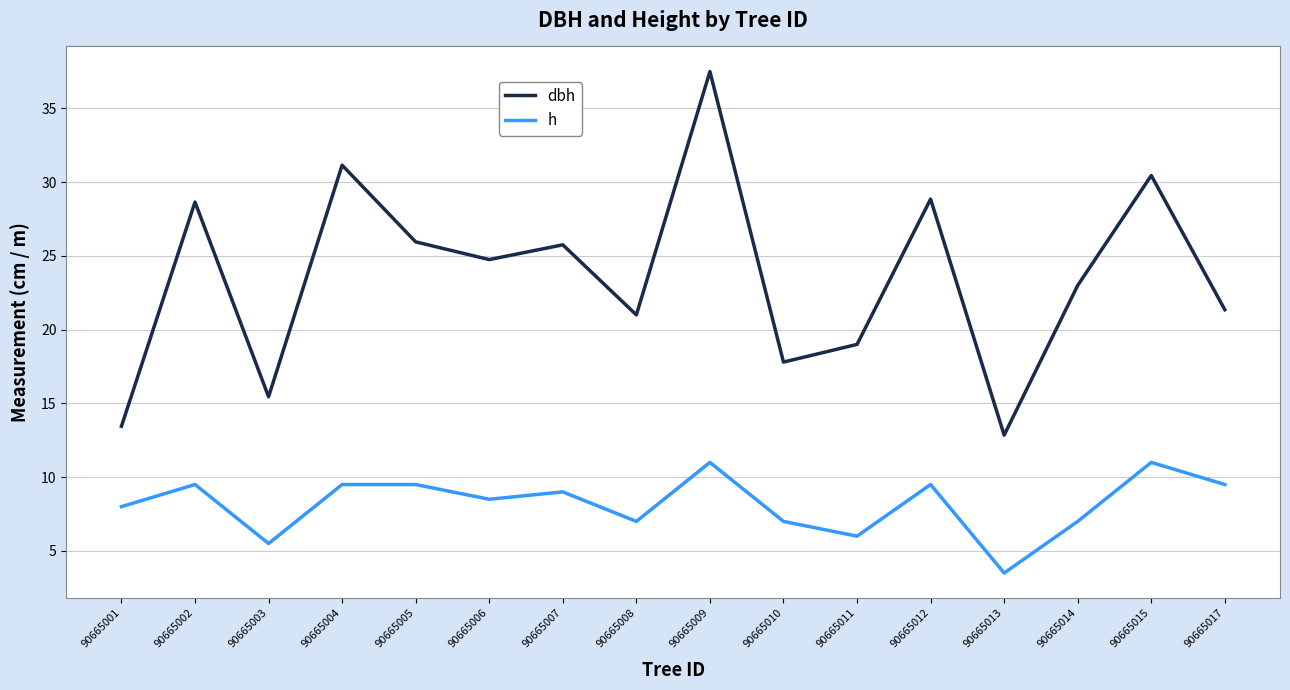

True or false: h and dbh cross at least once.

False